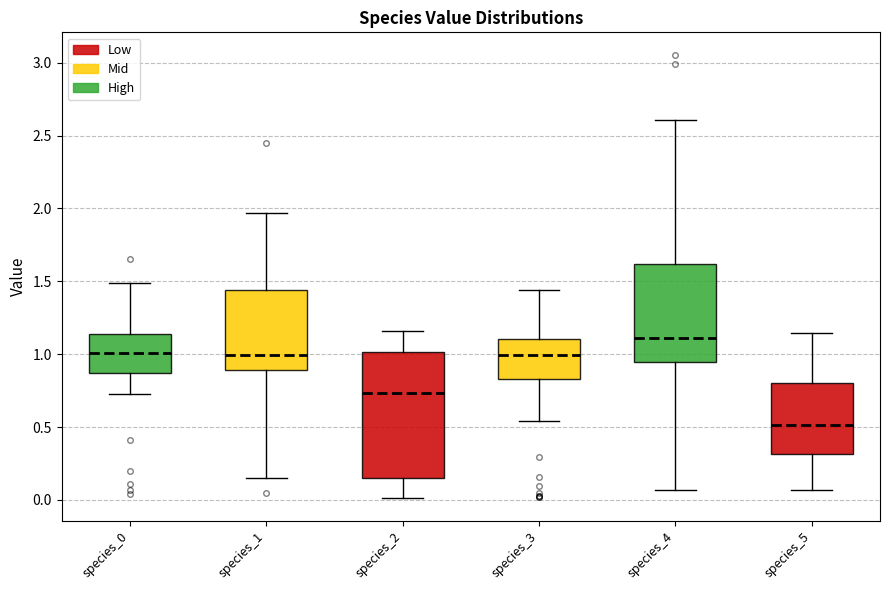

Reading left to right, transcribe this box plot: for each box, give where its median line is, the range the box spans, and where its two whiskers end, as read against the y-axis. The values are not printed on the chart, so give them approximately, as read against the axis.

species_0: median 1.00, box 0.85 to 1.15, whiskers 0.75 to 1.50
species_1: median 1.00, box 0.90 to 1.45, whiskers 0.15 to 1.95
species_2: median 0.75, box 0.15 to 1.00, whiskers 0.00 to 1.15
species_3: median 1.00, box 0.85 to 1.10, whiskers 0.55 to 1.45
species_4: median 1.10, box 0.95 to 1.60, whiskers 0.05 to 2.60
species_5: median 0.50, box 0.30 to 0.80, whiskers 0.05 to 1.15